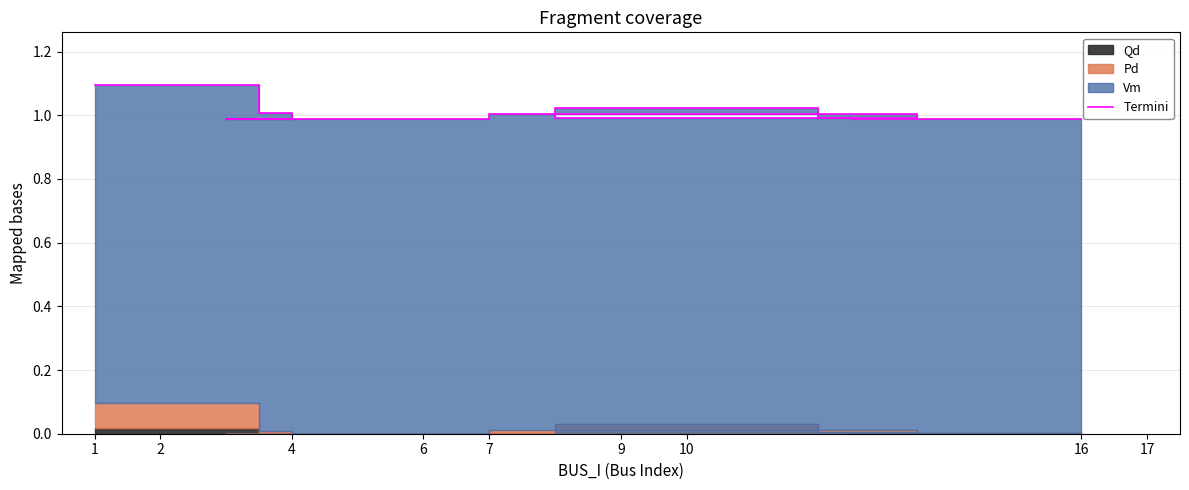

Reading left to right, what are all the values shown in this chart?

1.1	1.0	1.0	1.0	1.0	1.0	1.0	1.0	1.0